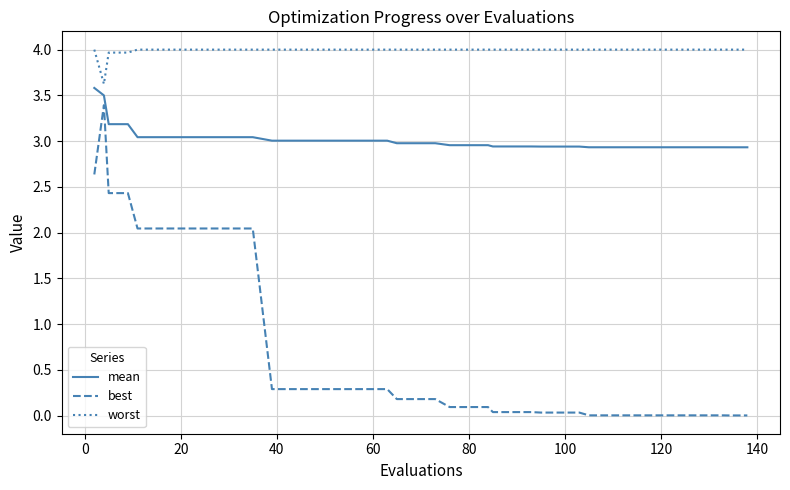

What is the minimum value for worst?

3.6